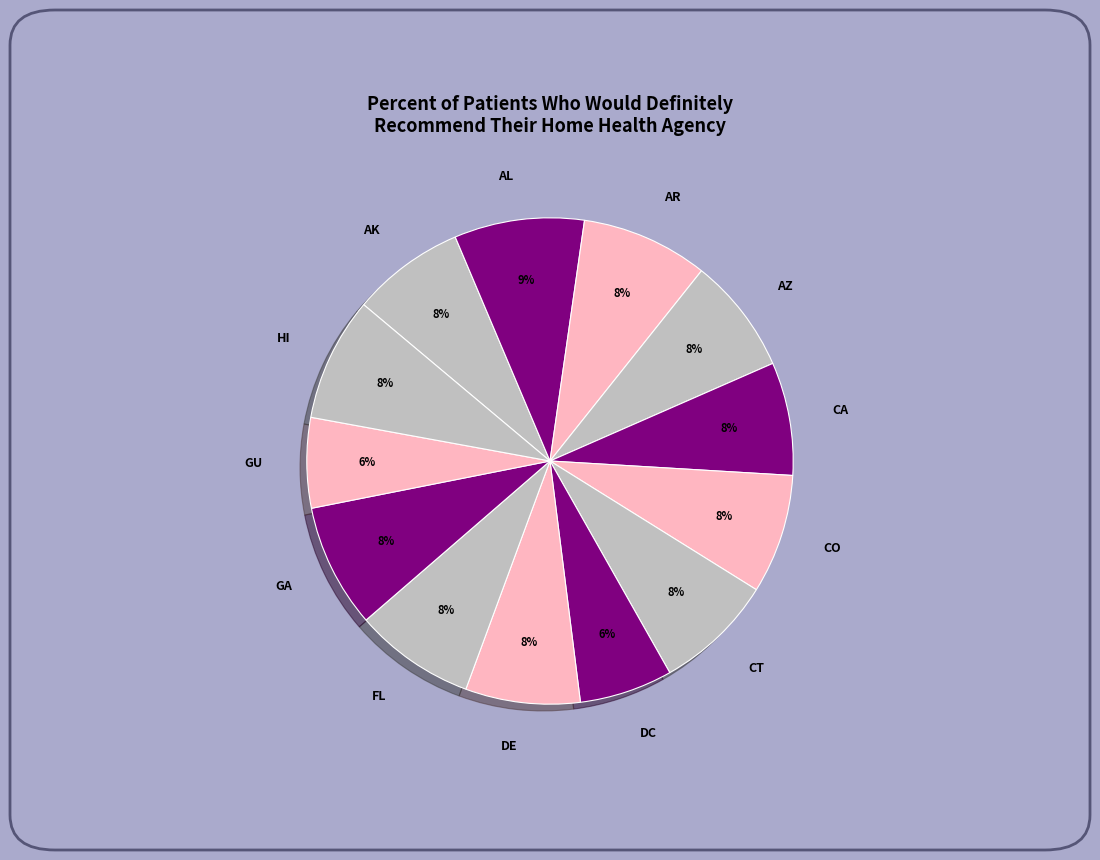

How many slices are in this pie chart?

13